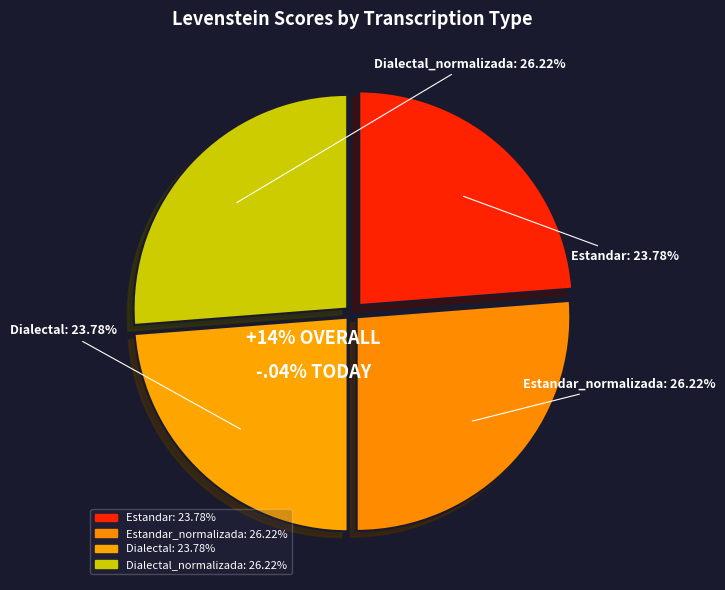

To the nearest percent, what is the difference between the Dialectal_normalizada and Dialectal slice percentages?

2%